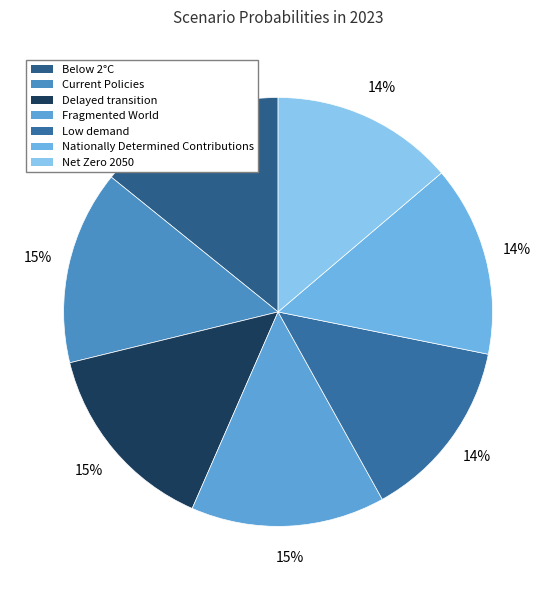

Does Net Zero 2050 represent more than half of the total?

No